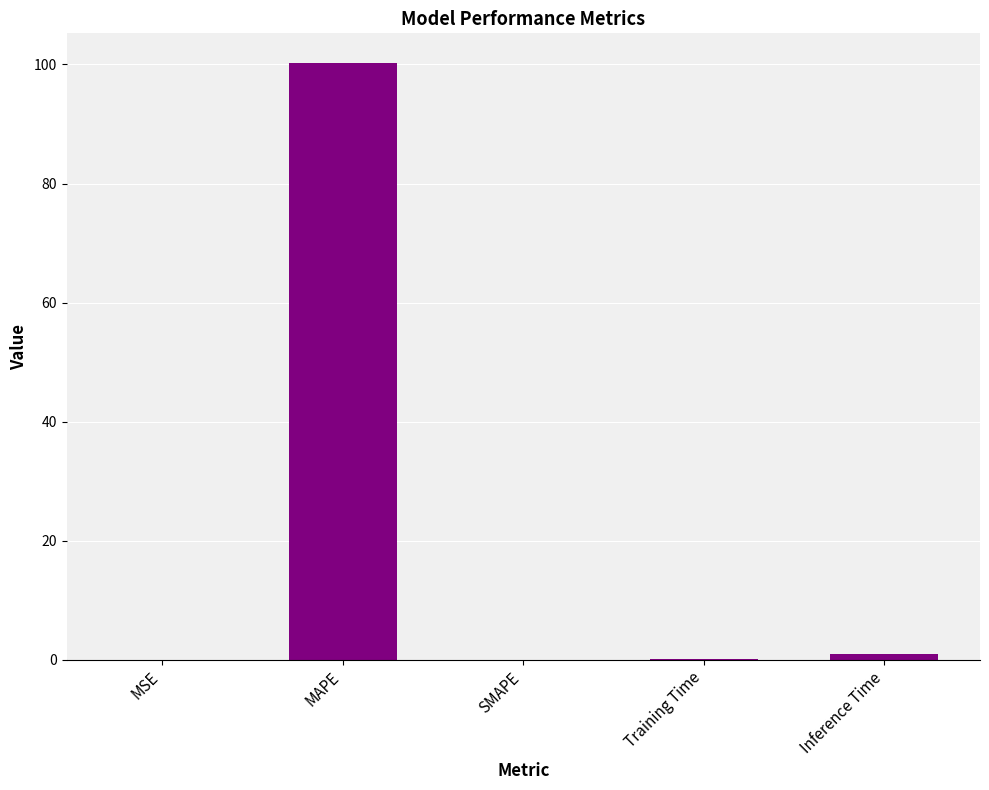

What is the average value?

20.3